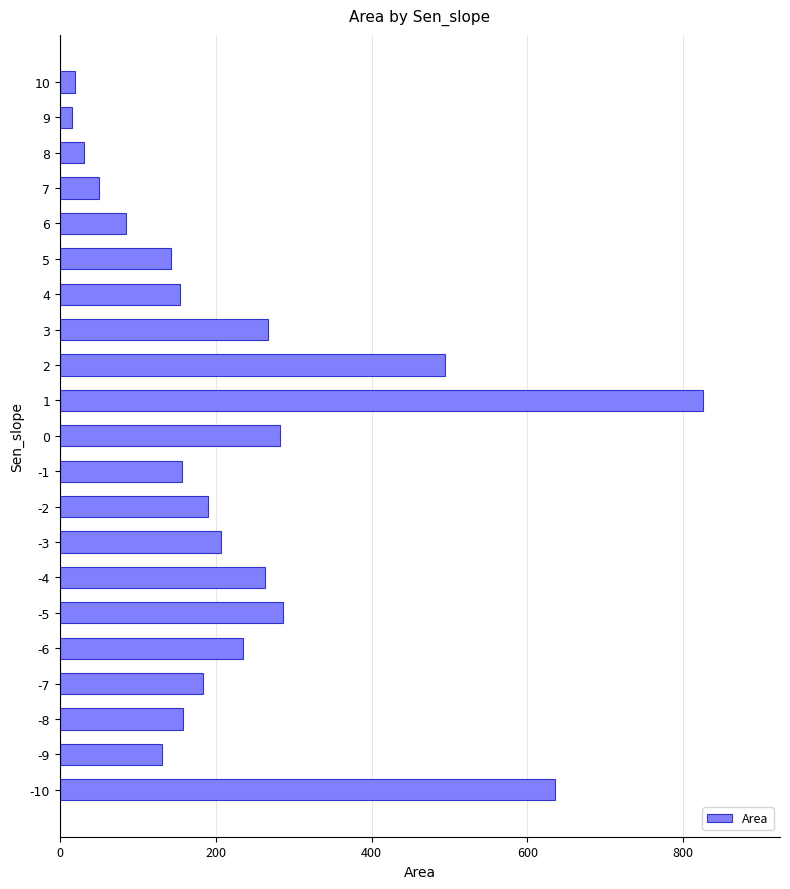

The value at -1 is 156.6. True or false?

True